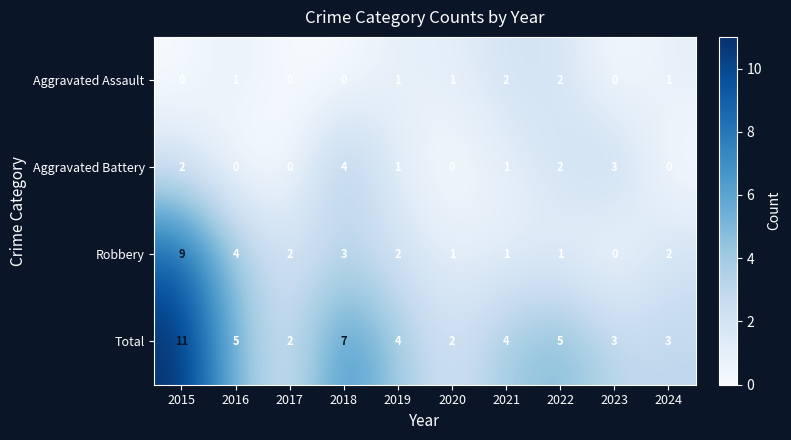

The Total series shows 1 at 2019. True or false?

False